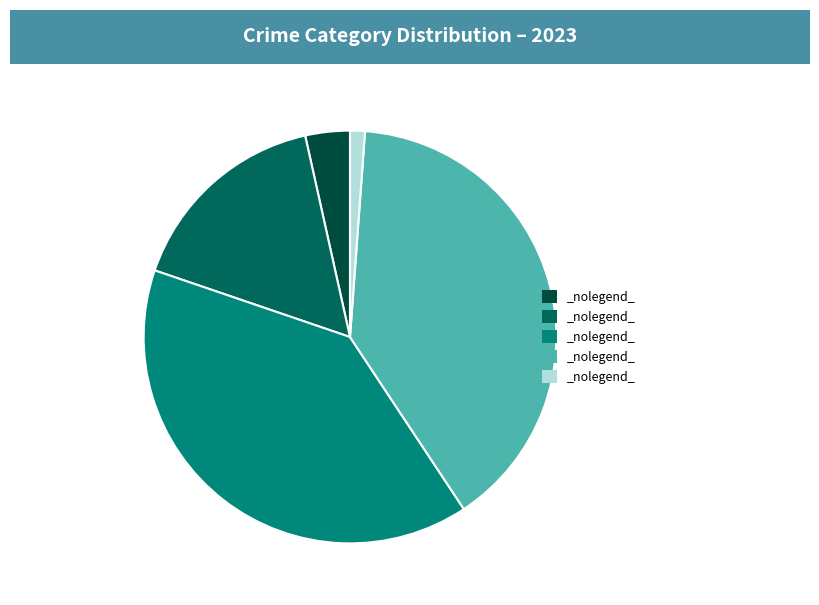

How many slices are in this pie chart?

5